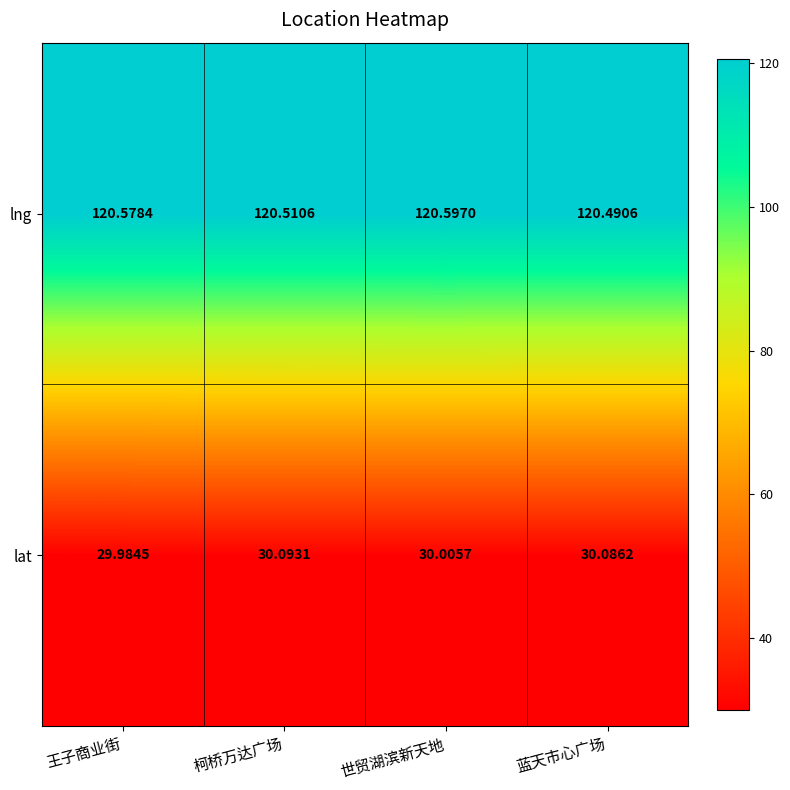

At how many categories does at least one series exceed 92?

4